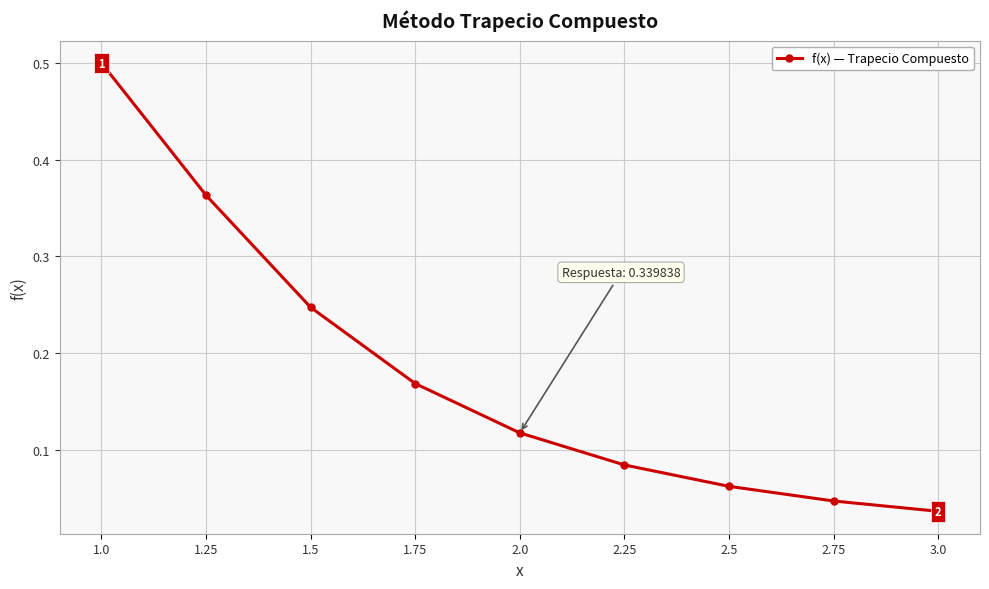

The chart shows a value of 0.5 at 1.0. True or false?

True